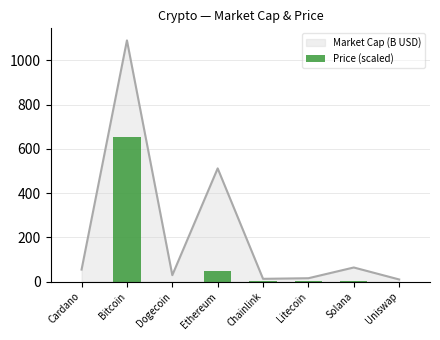

True or false: Market Cap (B USD) has a value of 54.2 at Cardano.

True